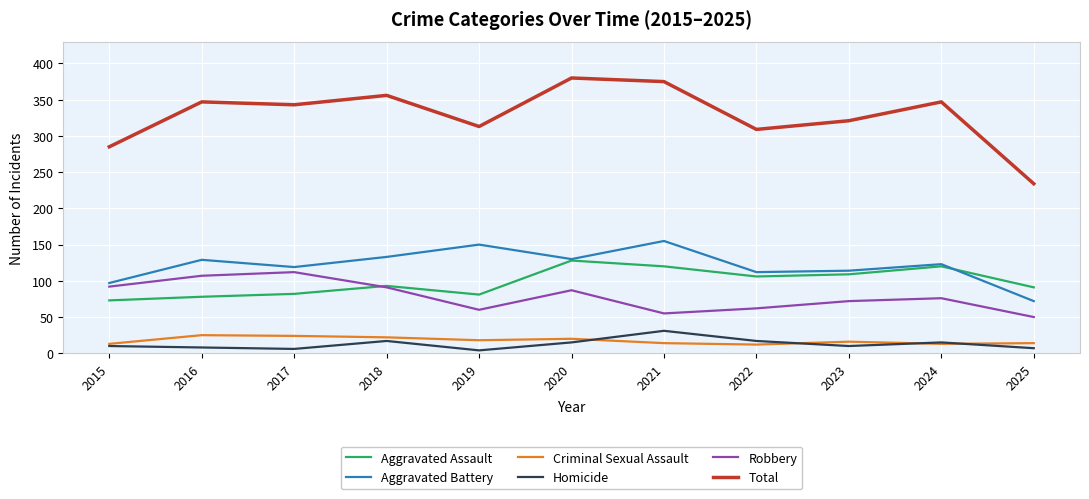

Which series has the widest spread of values?

Total